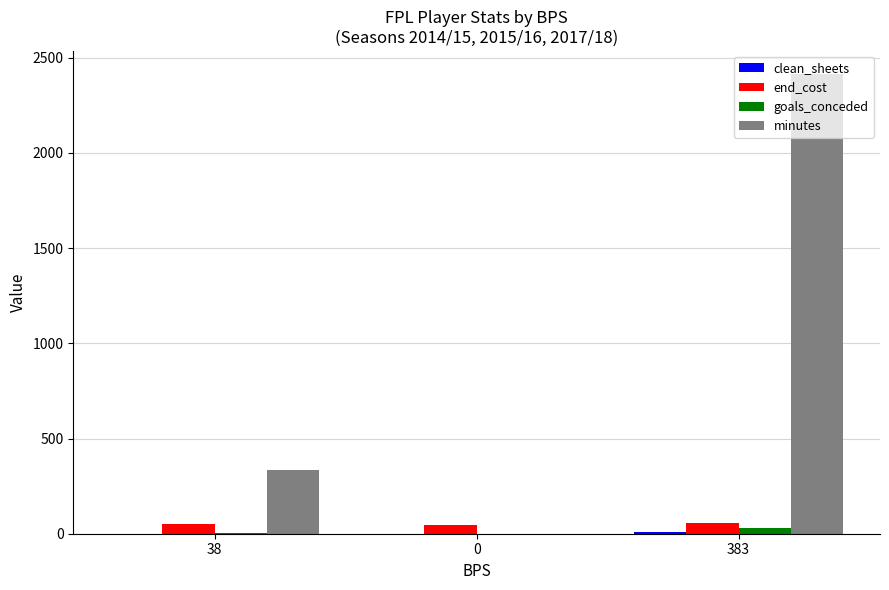

Count the end_cost values in the range 45 to 55.

3